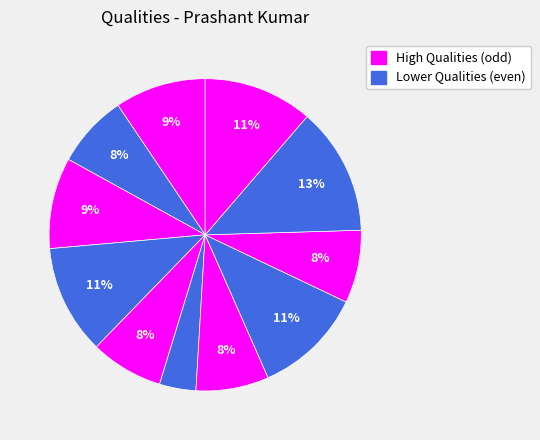

Is there a majority slice in this chart?

No